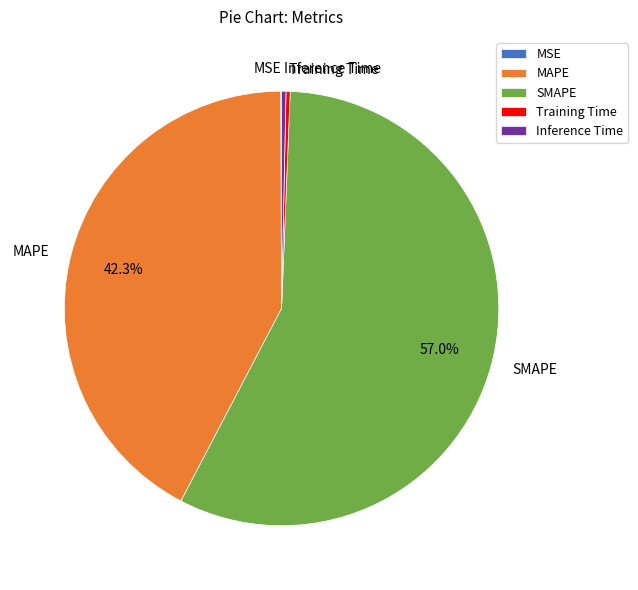

Is Training Time the majority of the pie?

No